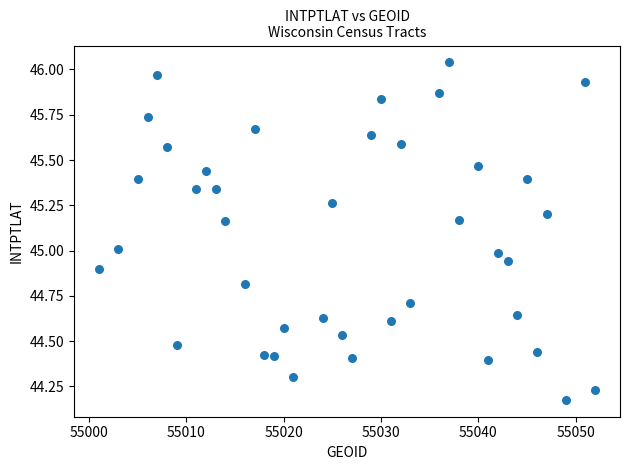

What is the range of X values (max minus min)?

51.0